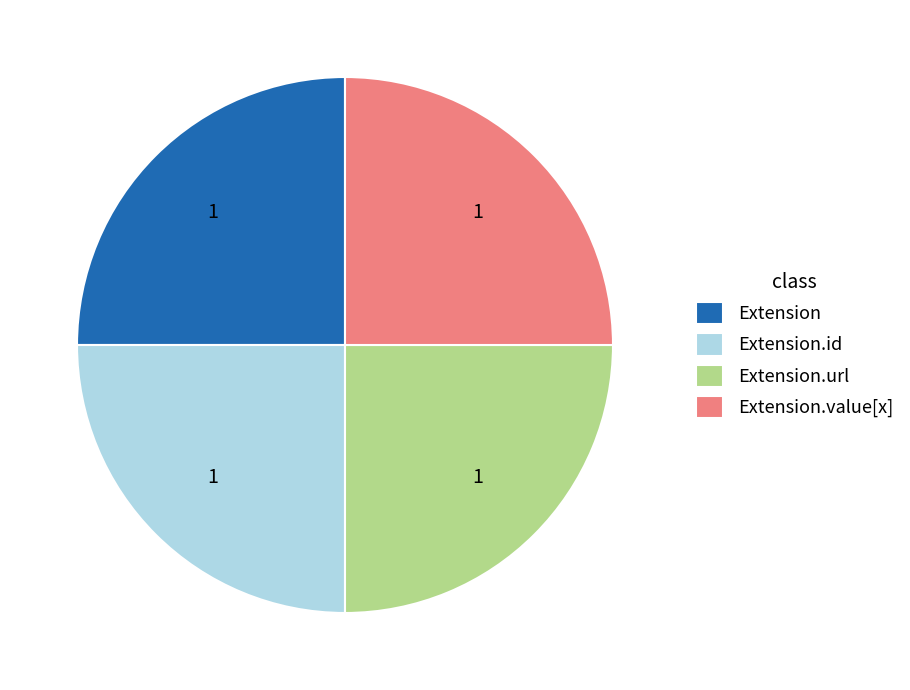

Does Extension.url account for over 50% of the chart?

No